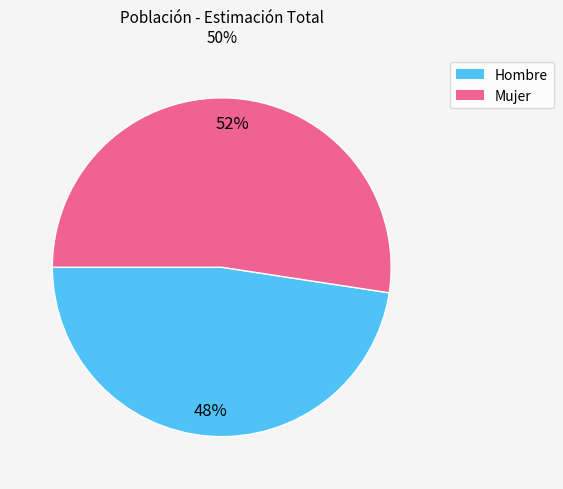

The Hombre slice represents 60% of the pie. True or false?

False